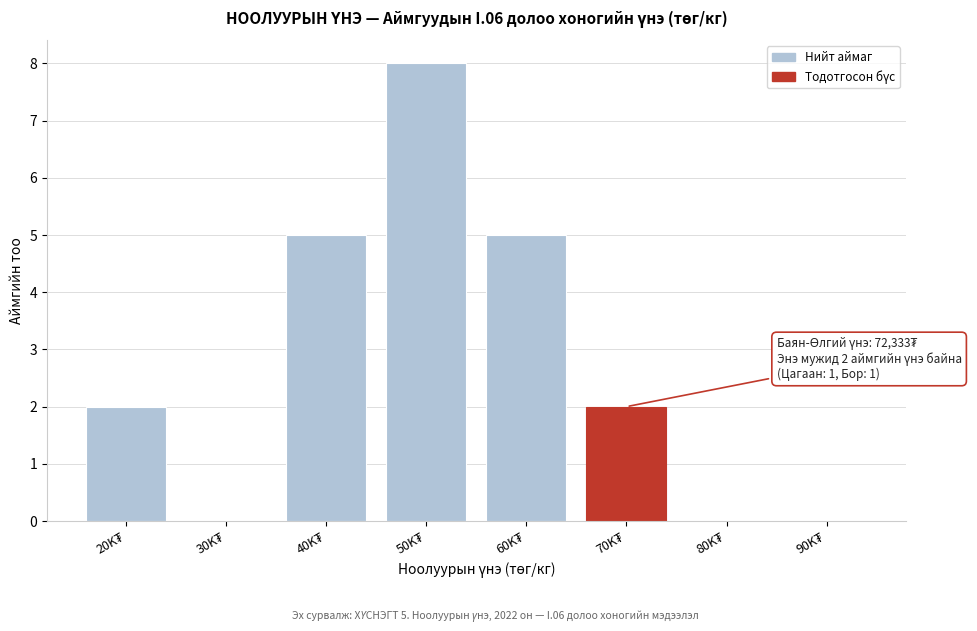

What is the greatest value displayed?

8